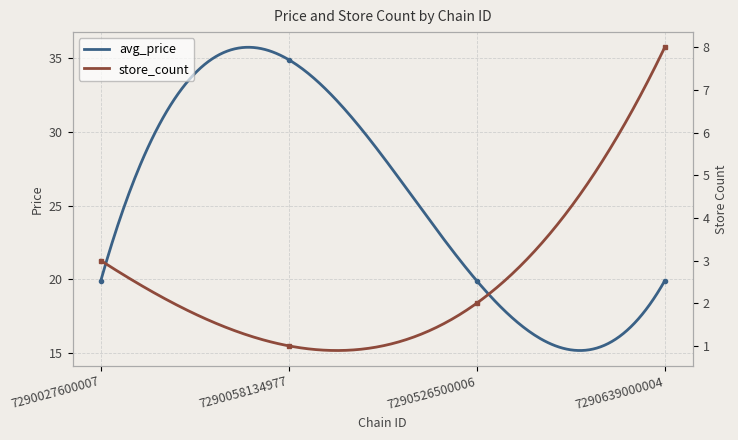

What is the value of the avg_price point at the 3rd from the left?

19.9